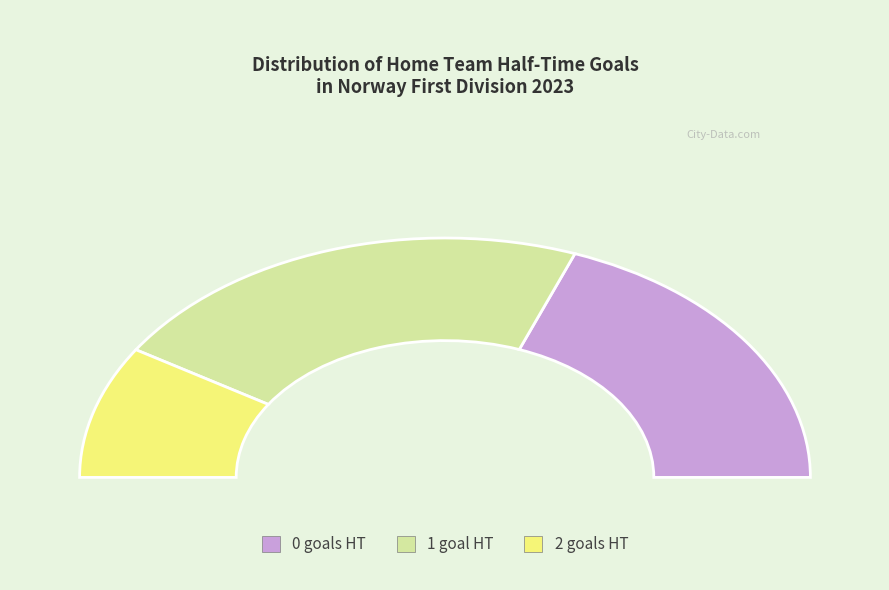

To the nearest percent, what is the combined percentage of 0 and 2?

56%